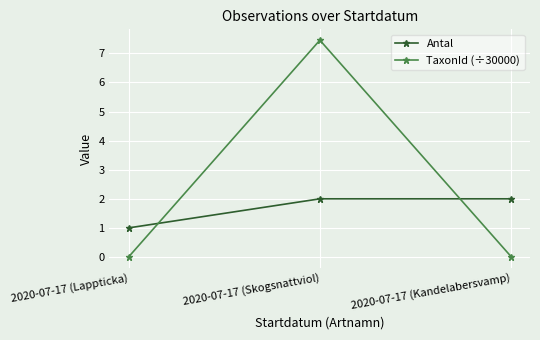

What position from the right is 2020-07-17 (Skogsnattviol)?

2